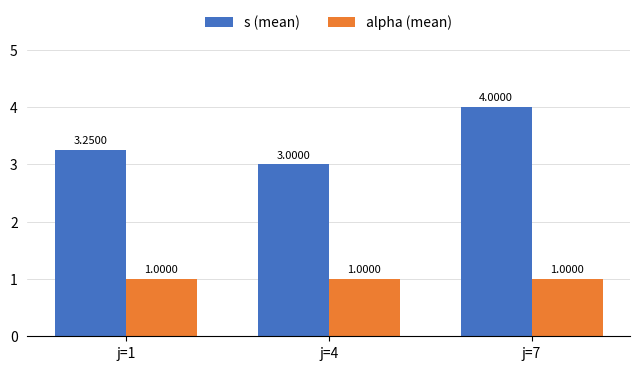

At which category is the sum across all series the highest?

j=7